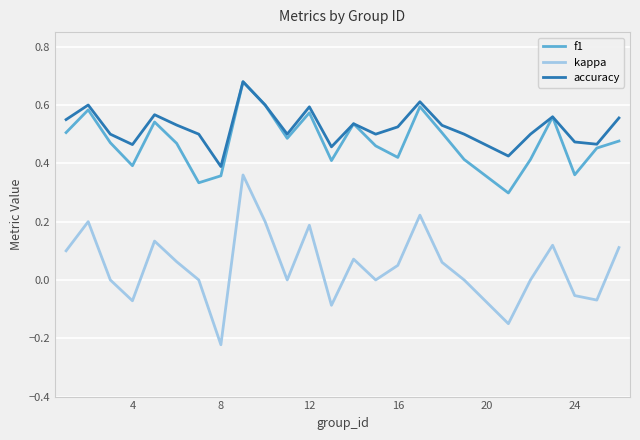

Is this an area chart (filled region under the line)?

No